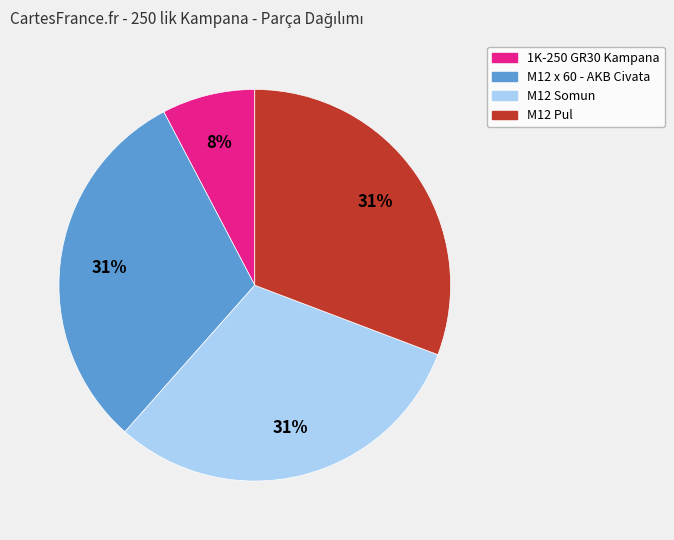

Between 1K-250 GR30 Kampana and M12 x 60 - AKB Civata, which is larger?

M12 x 60 - AKB Civata